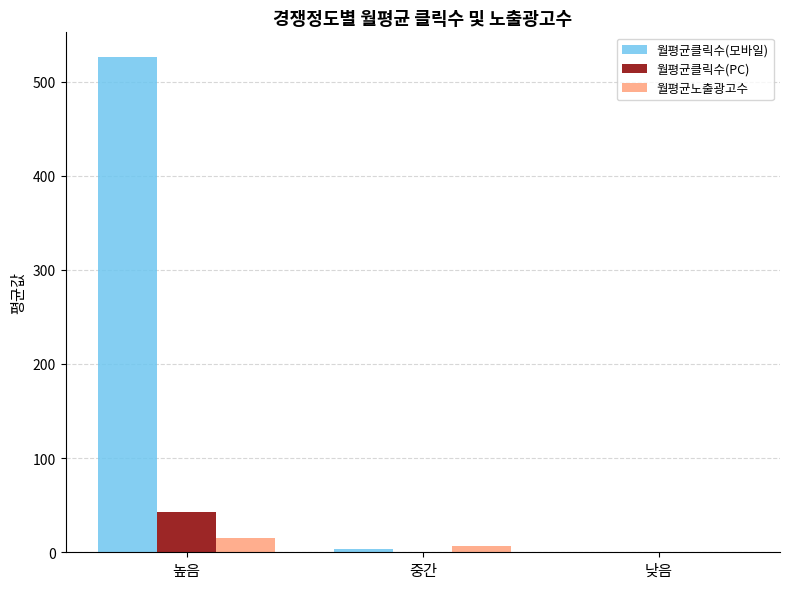

Which series changed the most between 높음 and 낮음?

월평균클릭수(모바일)